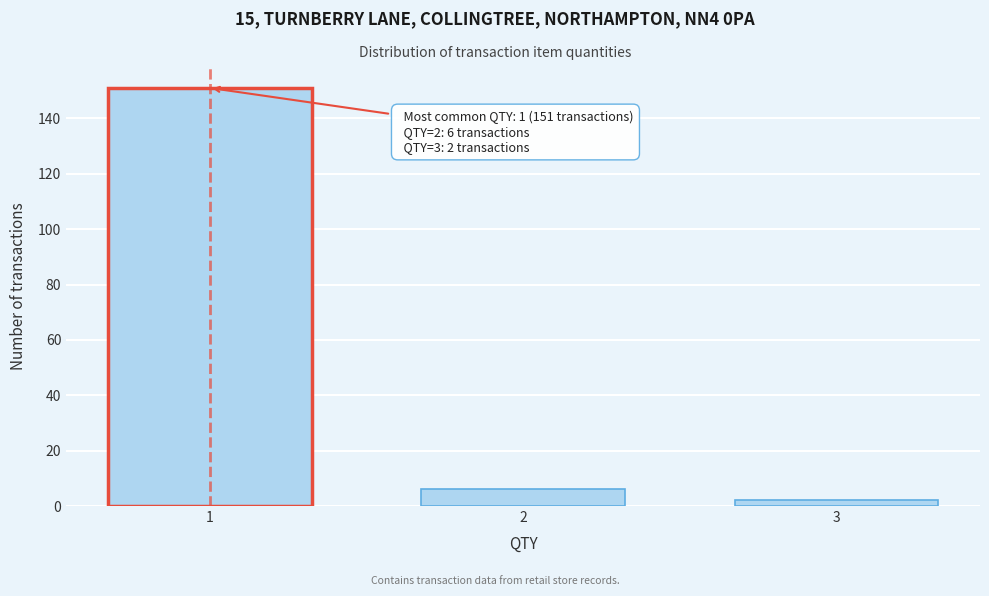

Reading right to left, extract all data points from this chart.

2	6	151